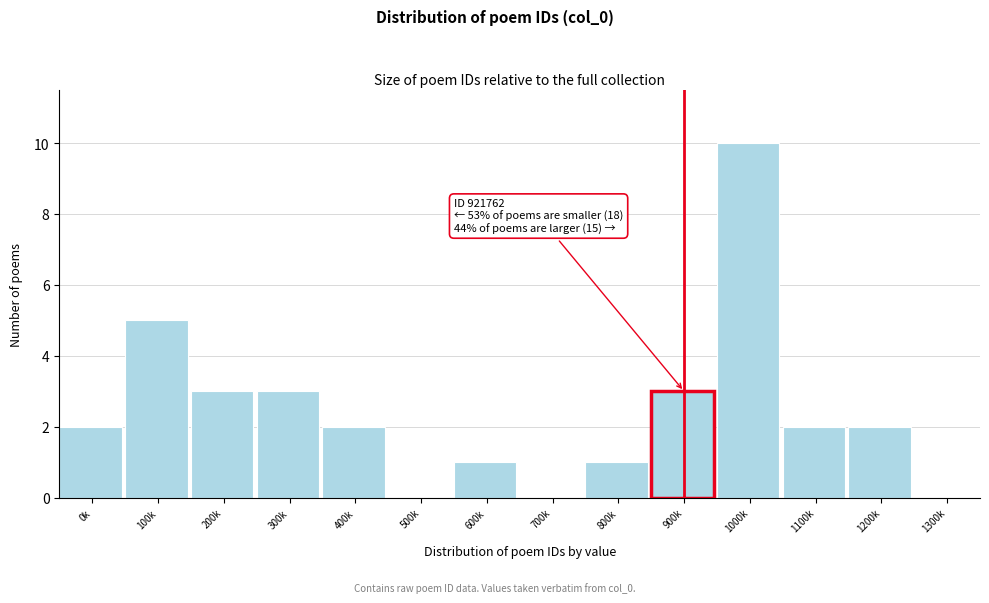

Reading left to right, extract all data points from this chart.

0k=2	100k=5	200k=3	300k=3	400k=2	500k=0	600k=1	700k=0	800k=1	900k=3	1000k=10	1100k=2	1200k=2	1300k=0